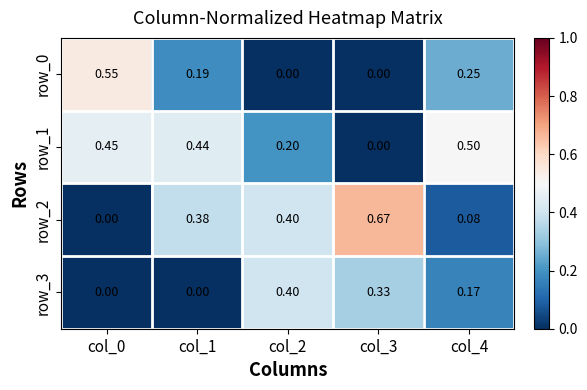

What is the difference between the highest and lowest values at col_2?

0.4